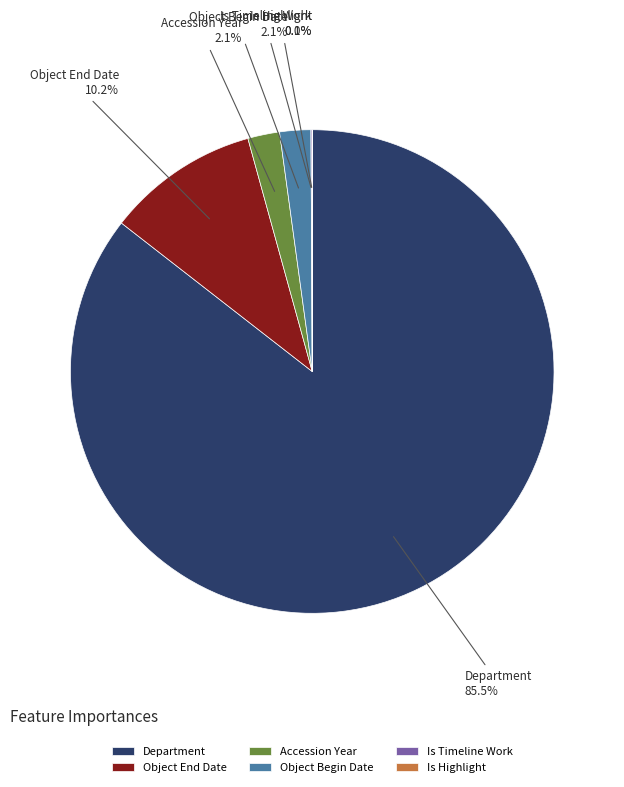

To the nearest percent, what percentage of the pie is Object End Date?

10%